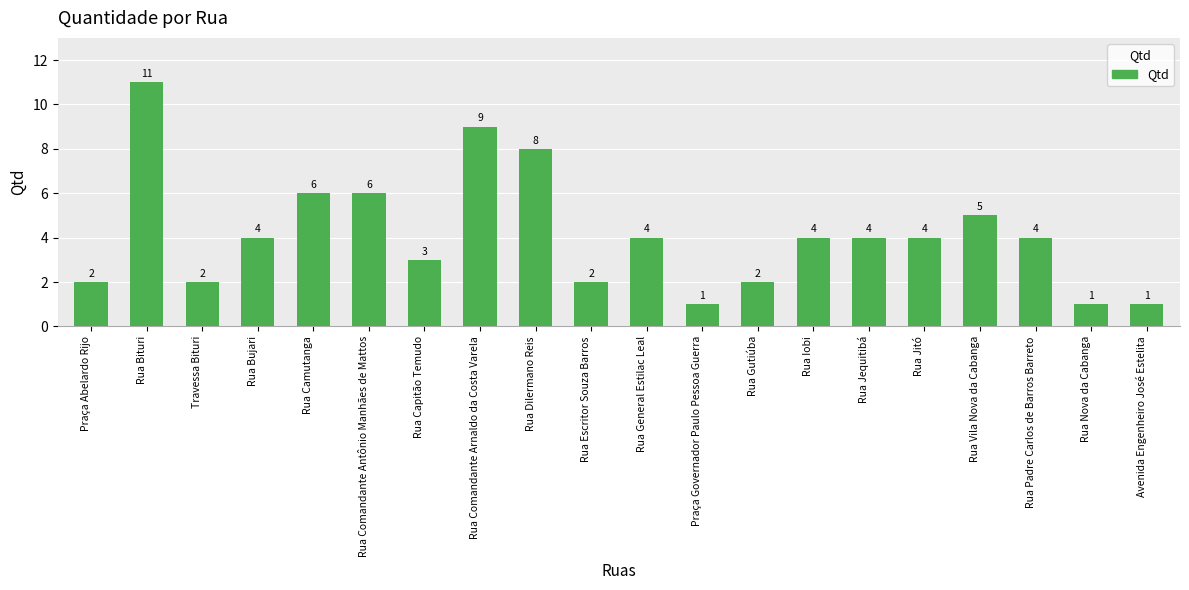

What is the greatest value displayed?

11